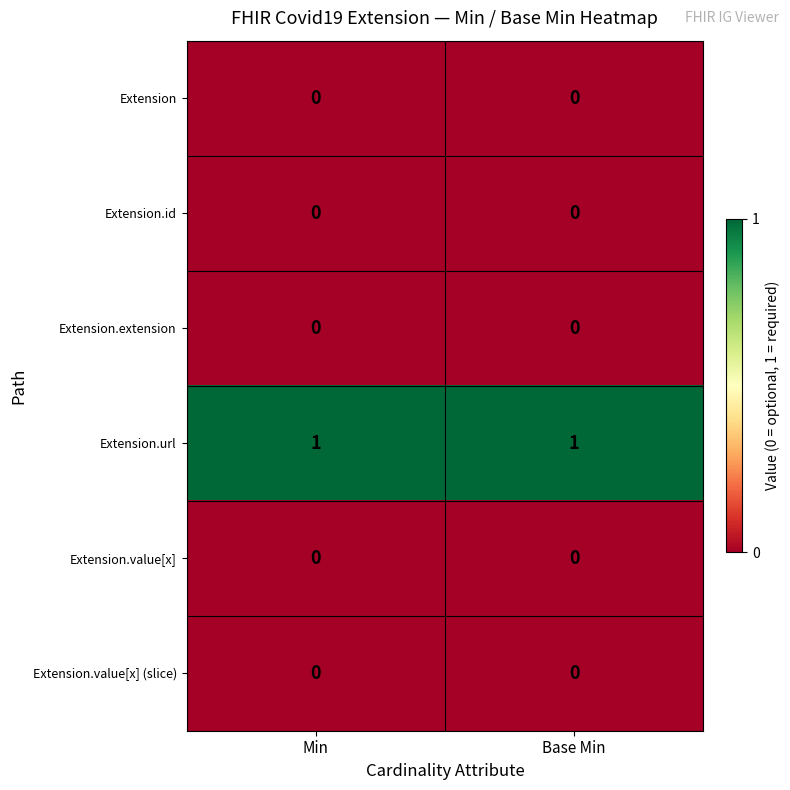

The Extension series shows 0 at Min. True or false?

True